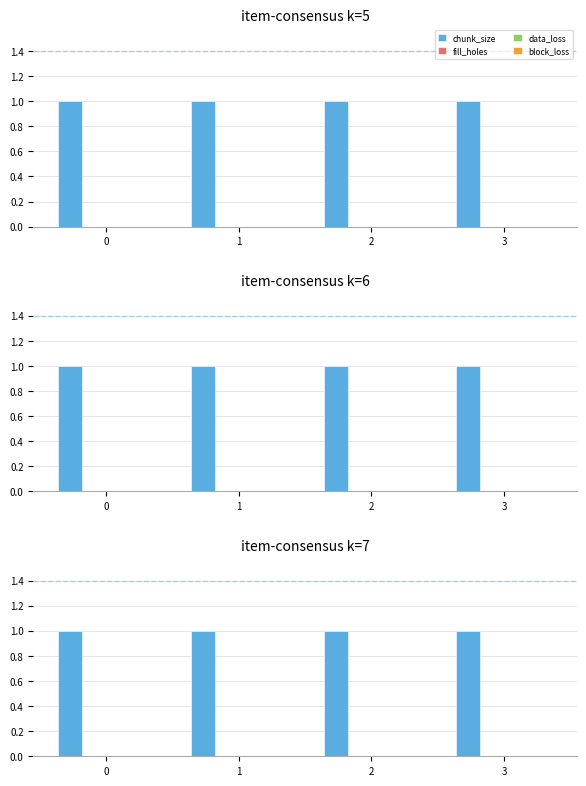

Does the chart contain any negative values?

No